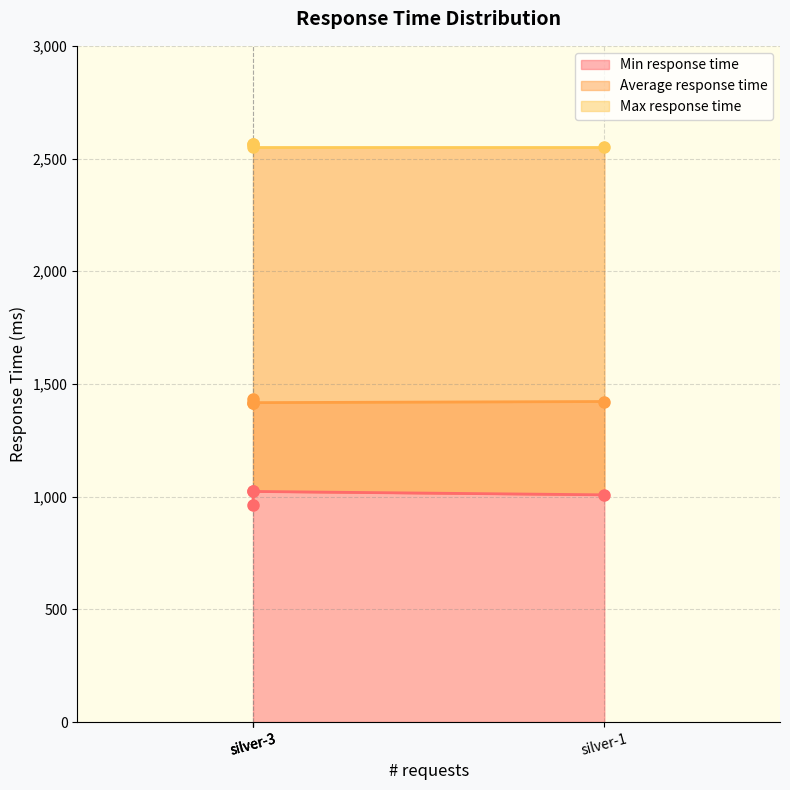

How many distinct data groups are displayed?

3